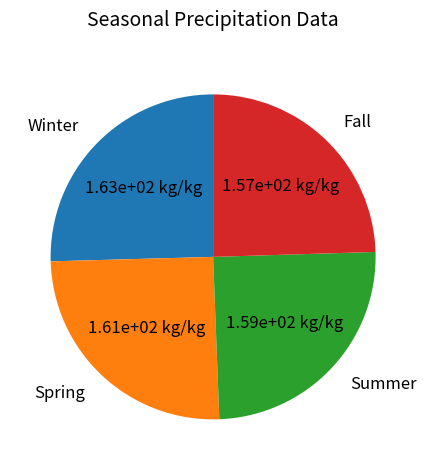

Combined, do Fall and Summer account for over 50%?

No